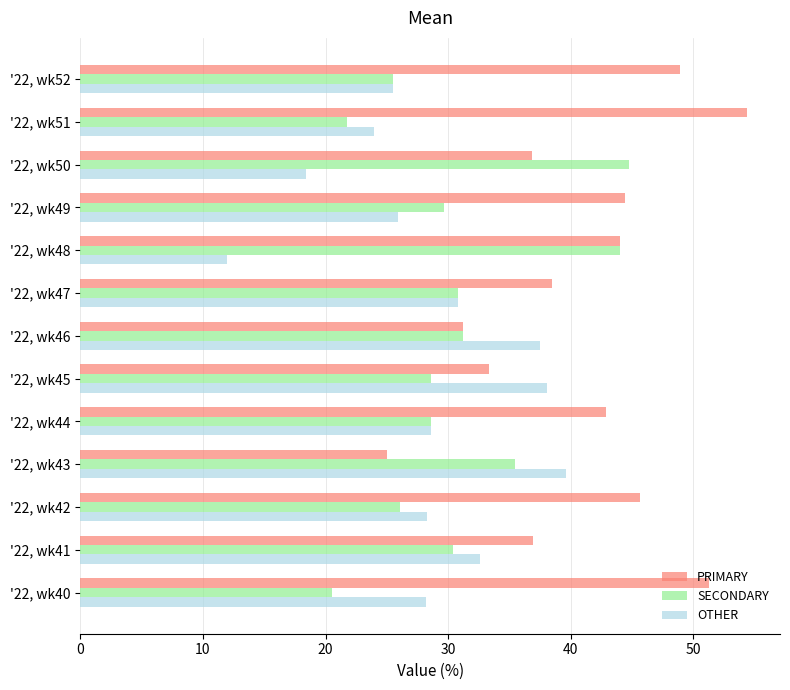

What is the difference between the second highest and second lowest values in the PRIMARY series?

20.0